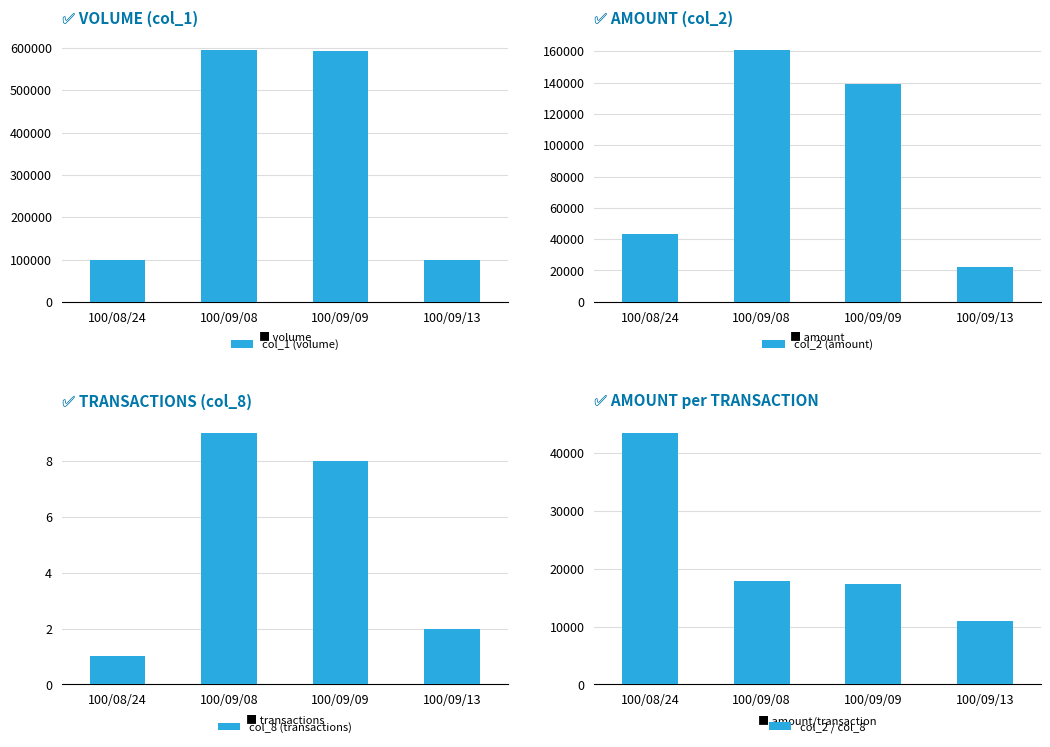

What is the lowest value of the col_2 / col_8 series?

11000.0